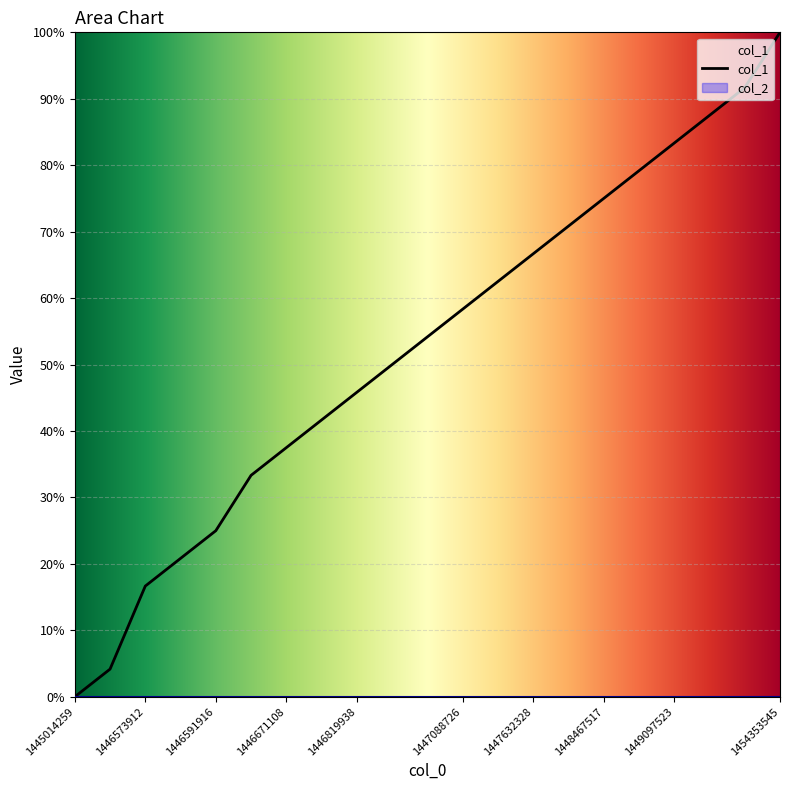

At which label does col_1 reach its peak?

1454353545